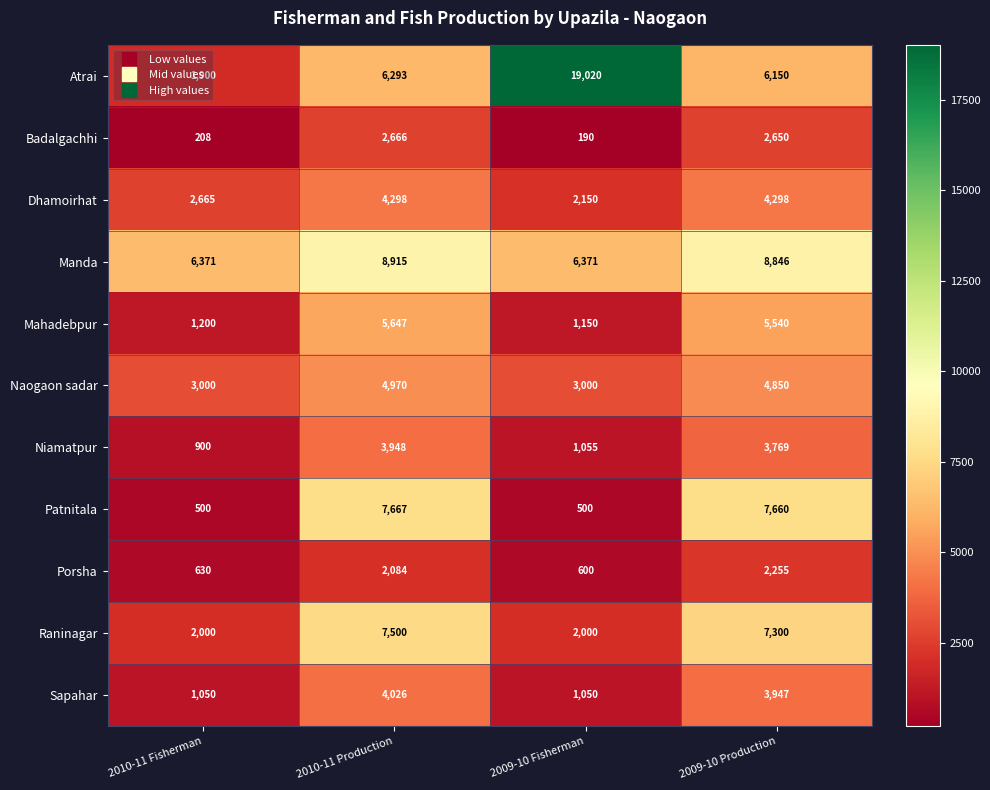

Which series has the widest spread of values?

Atrai